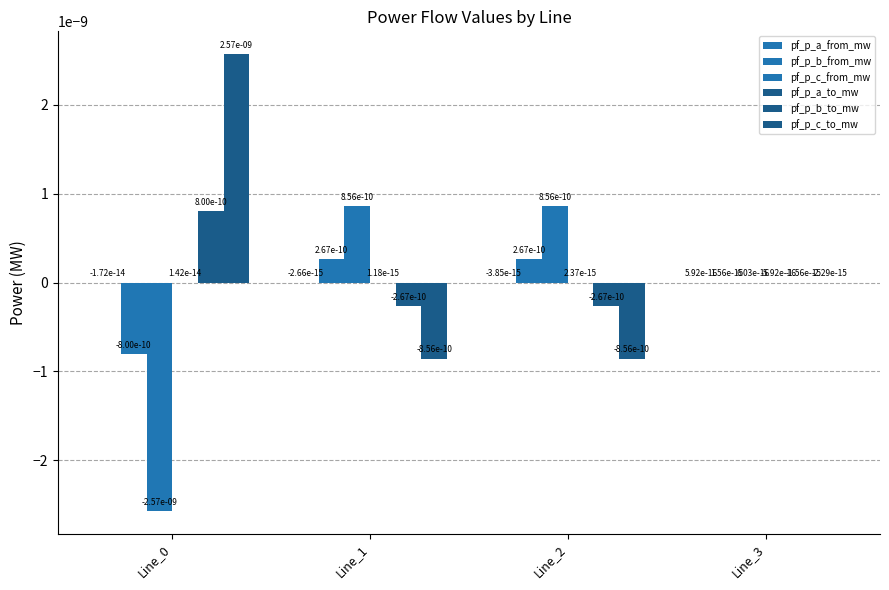

The value of pf_p_a_from_mw at Line_1 is -0.0. True or false?

False